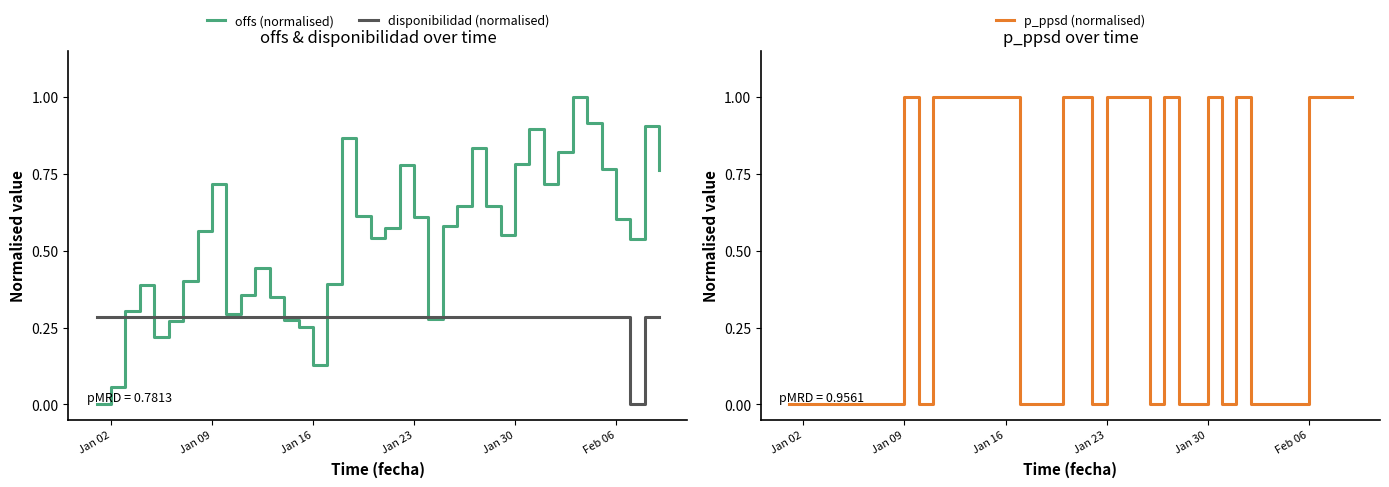

What is the highest value of the offs (normalised) series?

1.0